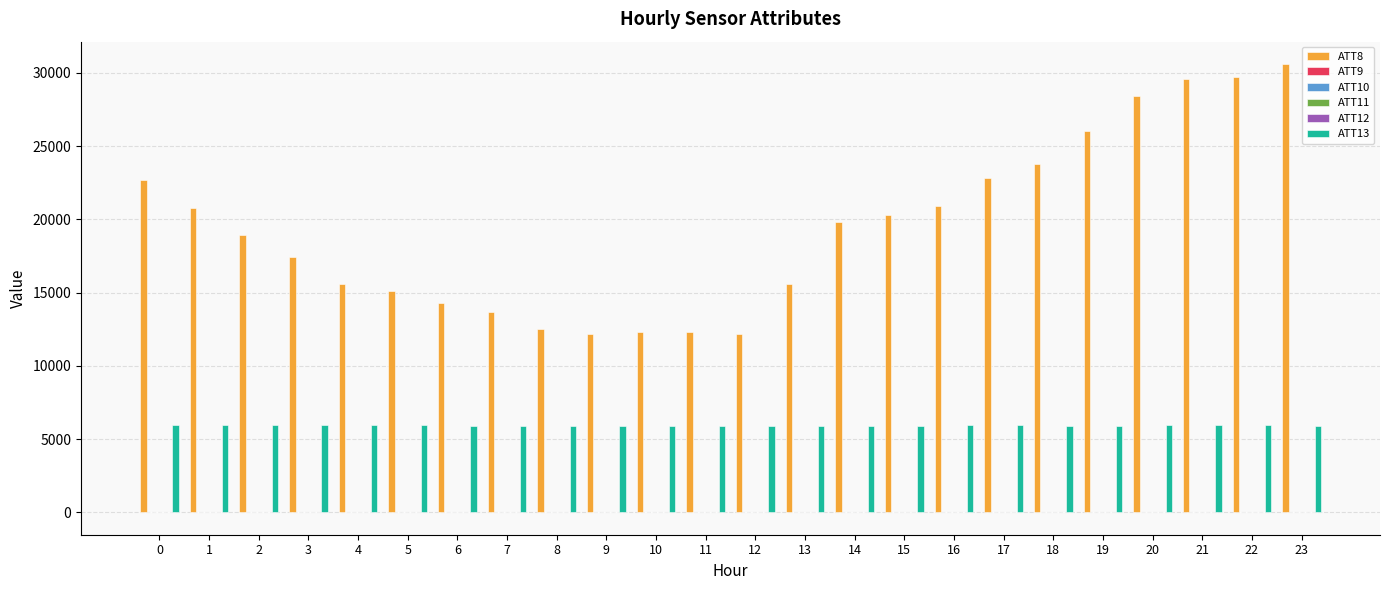

The value of ATT8 at 4 is 24371.9. True or false?

False